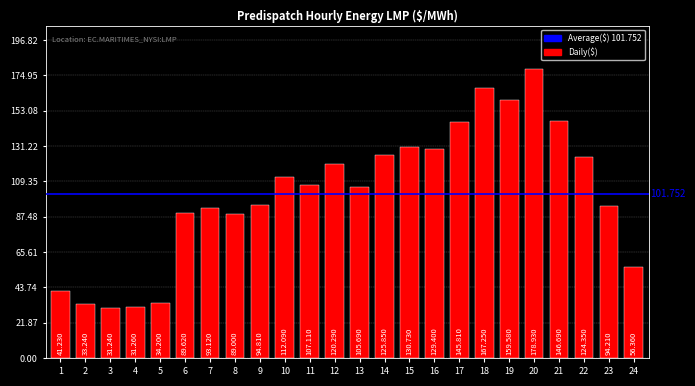

What is the sum of the values at 20 and 18?

346.2